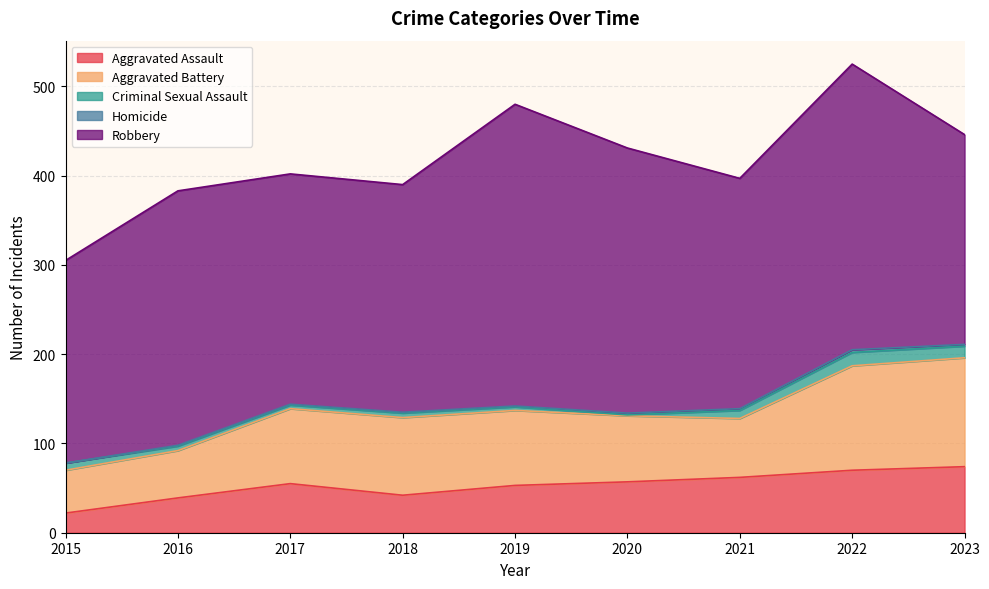

Which category has the highest value across all series?

2019